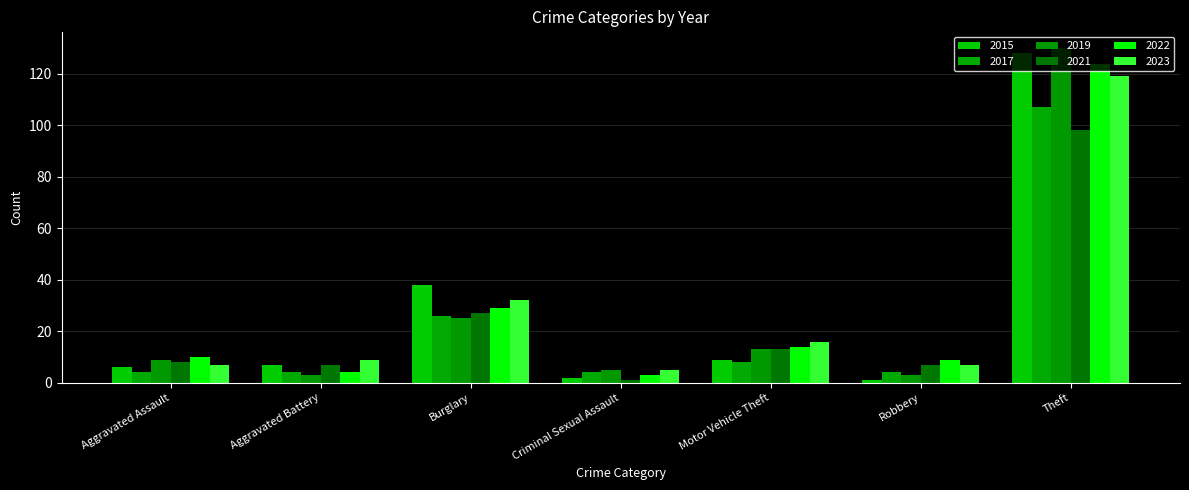

What is the label of the 1st bar from the right?

Theft